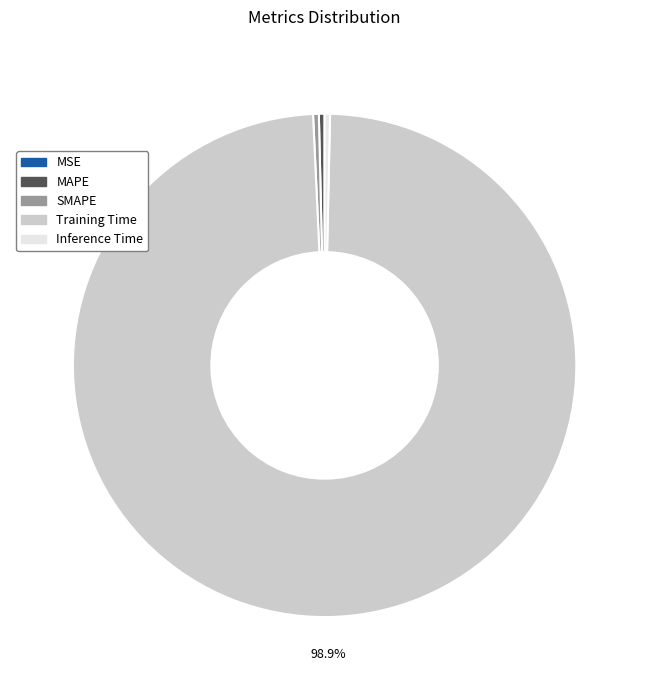

Does any single category account for the majority?

Yes